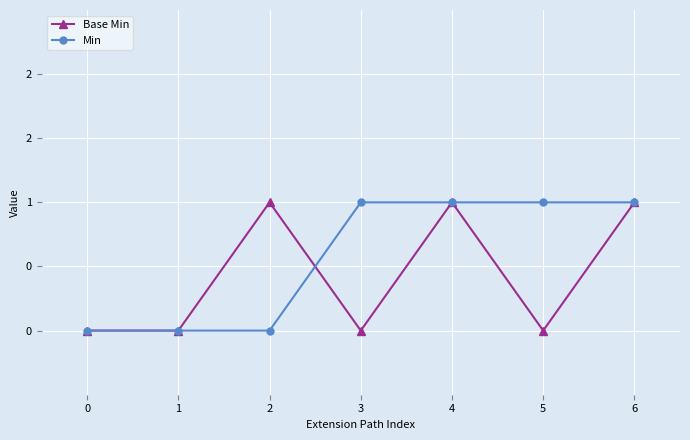

What are all the series names shown in the legend?

Base Min, Min